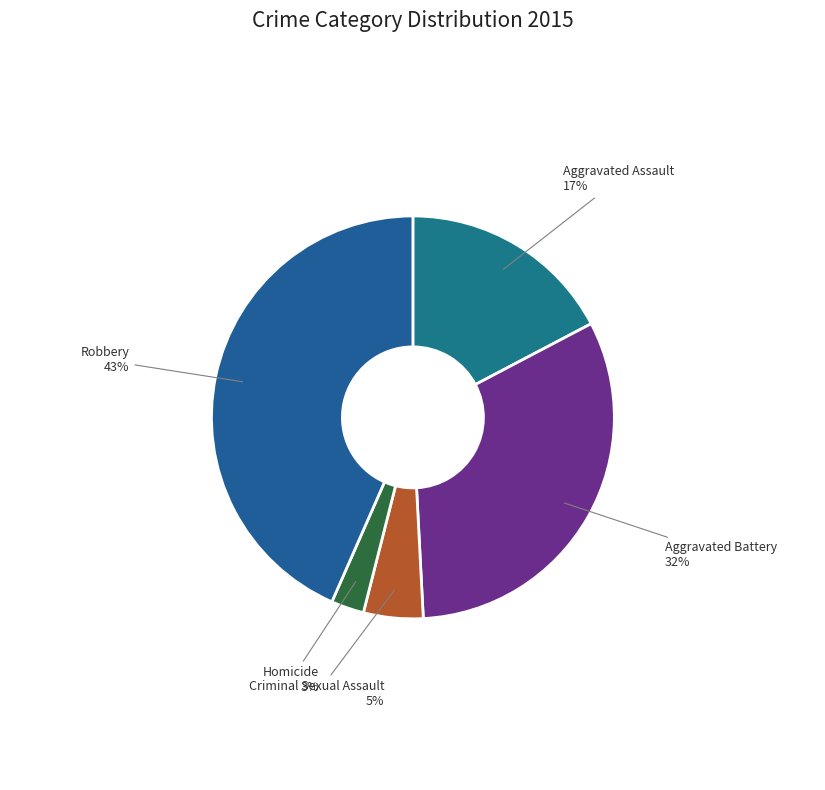

Is it true that Aggravated Assault is 17% of the pie?

True